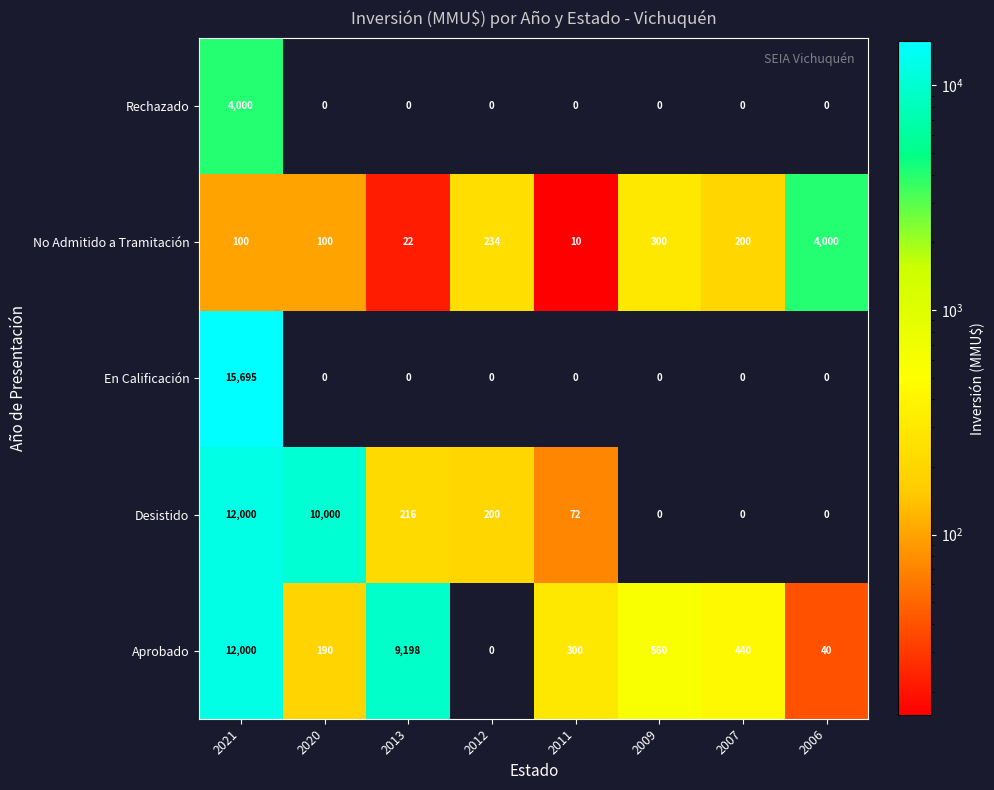

The value of Aprobado at 2011 is 529. True or false?

False